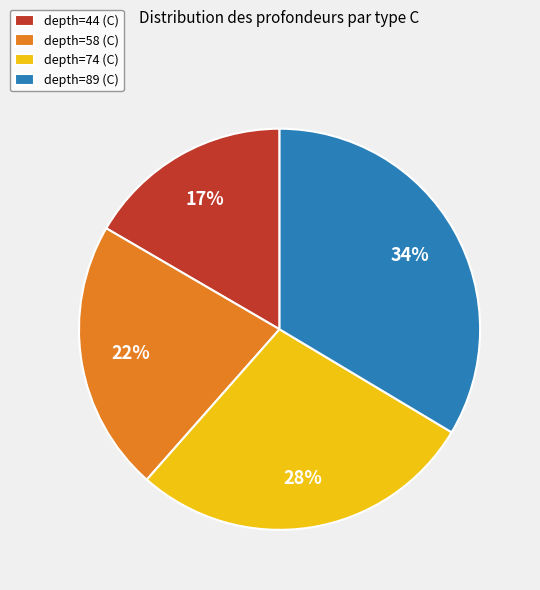

True or false: depth=44 (C) accounts for 17% of the total.

True